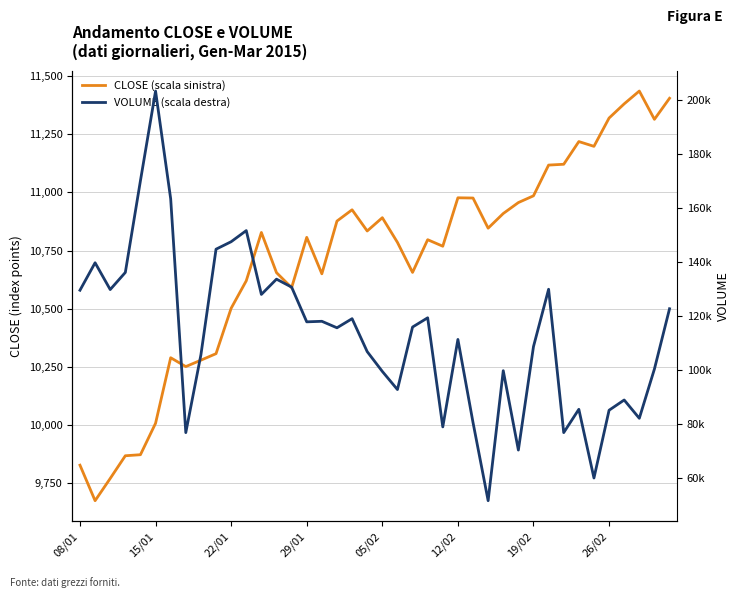

What is the minimum value for VOLUME (scala destra)?

51463.0